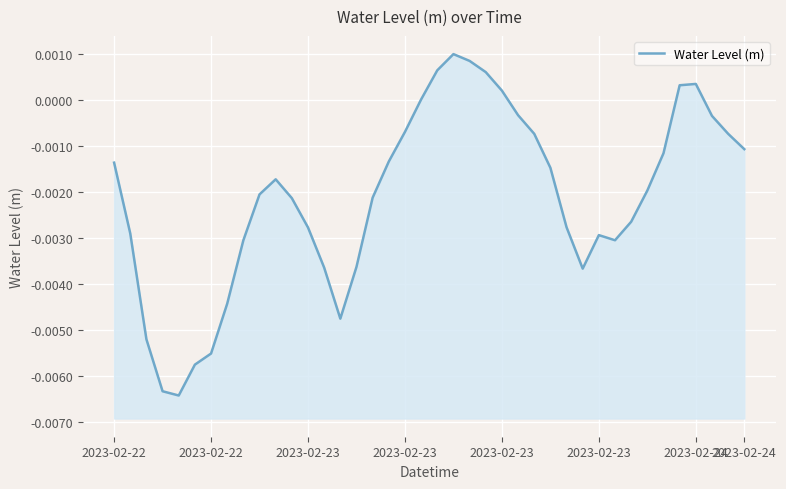

Rank the categories by value from lowest to highest.

2023-02-23, 2023-02-23, 2023-02-23, 2023-02-24, 2023-02-23, 14, 2023-02-24, 29, 13, 15, 8, 31, 30, 2023-02-22, 12, 28, 32, 11, 16, 9, 33, 10, 27, 2023-02-22, 17, 34, 39, 26, 38, 18, 37, 25, 19, 24, 35, 36, 23, 20, 22, 21